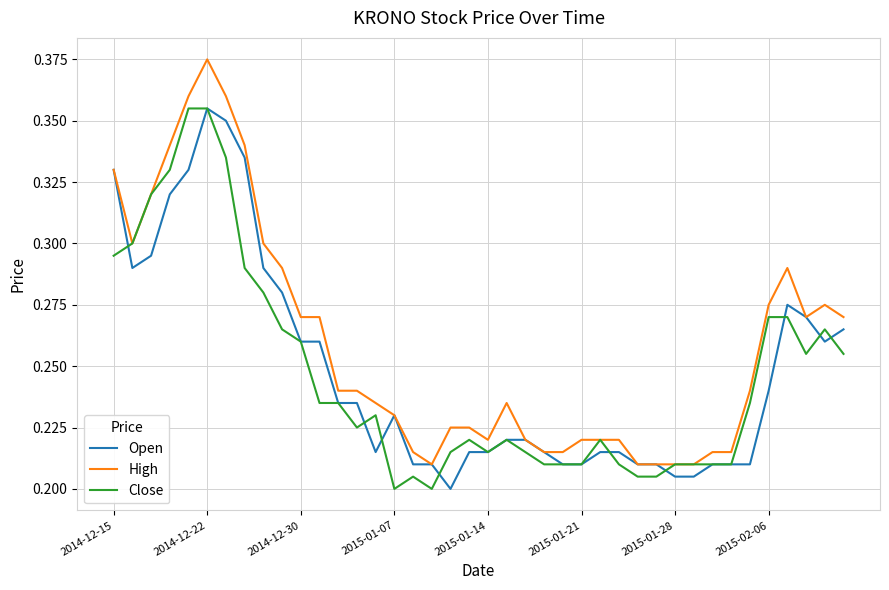

Which series has the largest range (max minus min)?

High